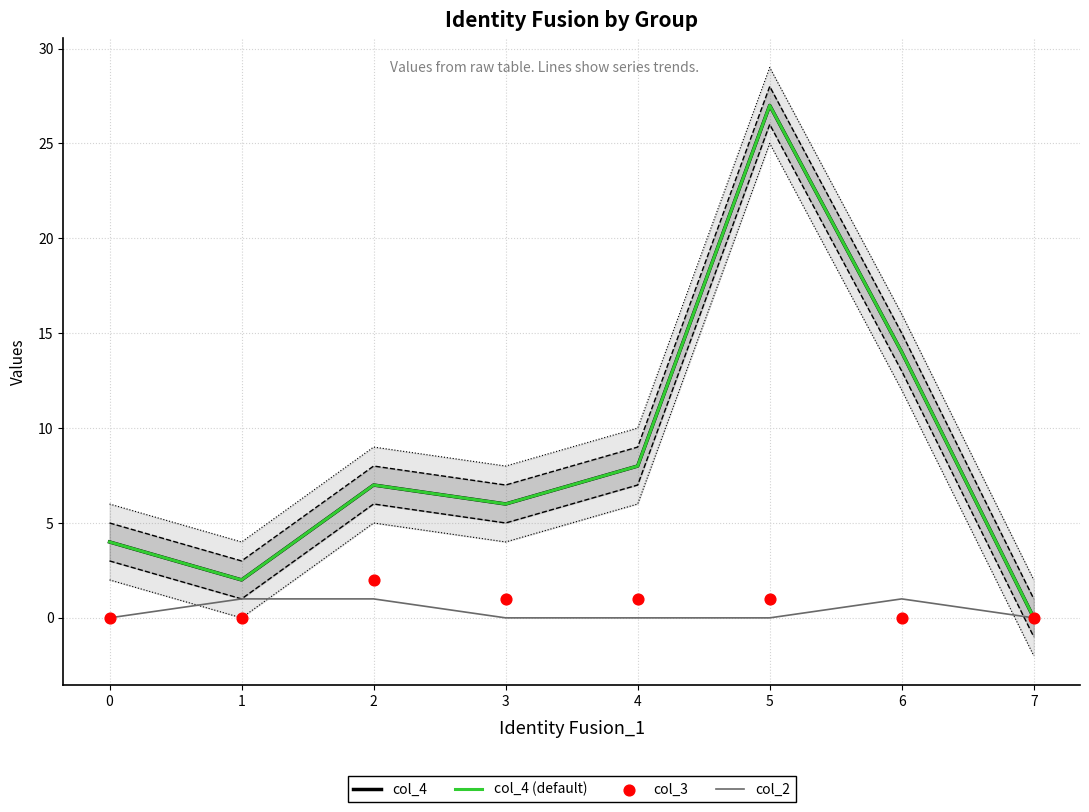

Which series contains the highest Y value?

col_4